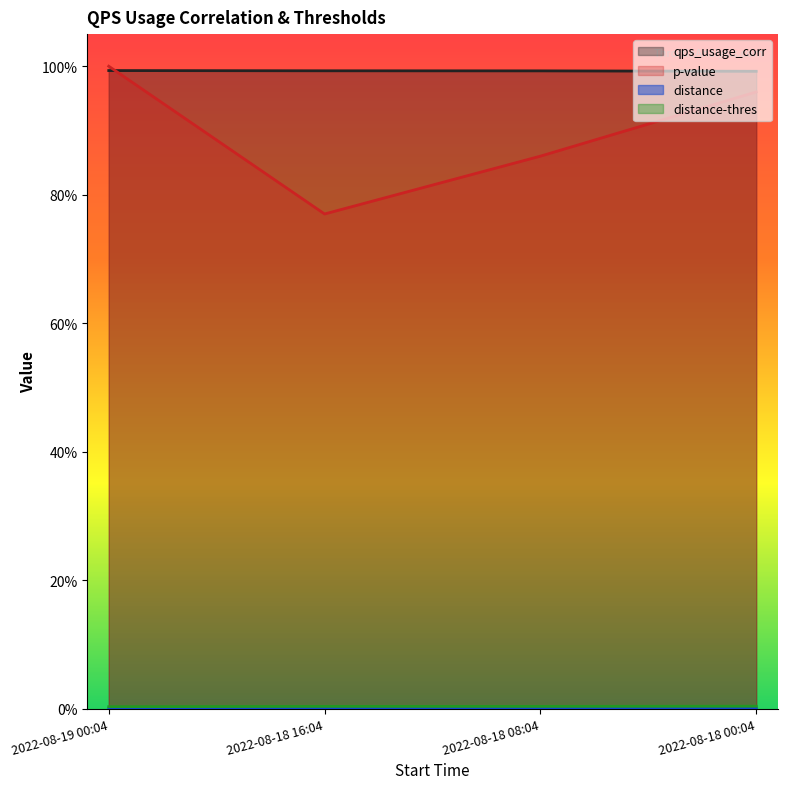

Rank the categories by distance-thres value from lowest to highest.

2022-08-19 00:04, 2022-08-18 08:04, 2022-08-18 16:04, 2022-08-18 00:04